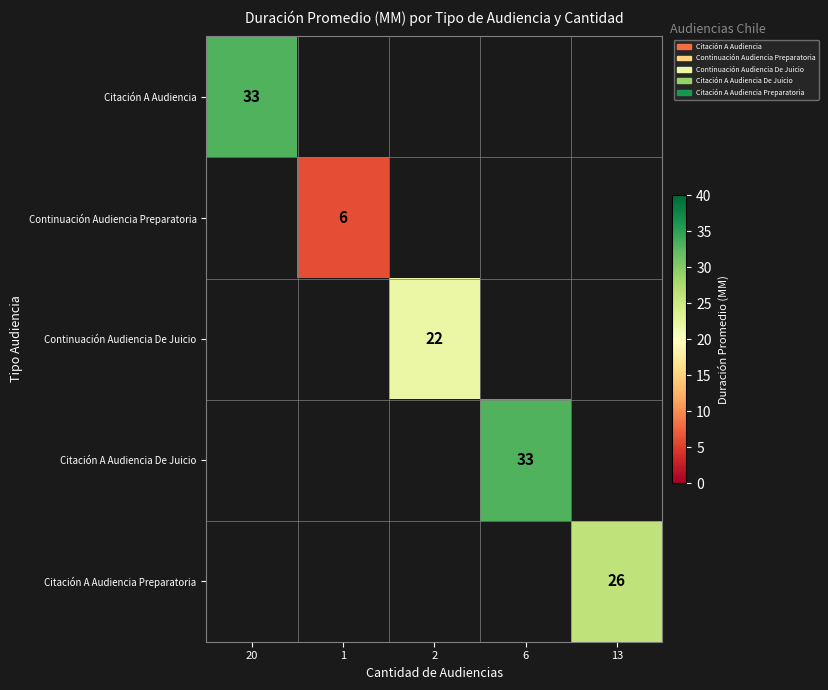

The Continuación Audiencia De Juicio series shows 22 at 2. True or false?

True